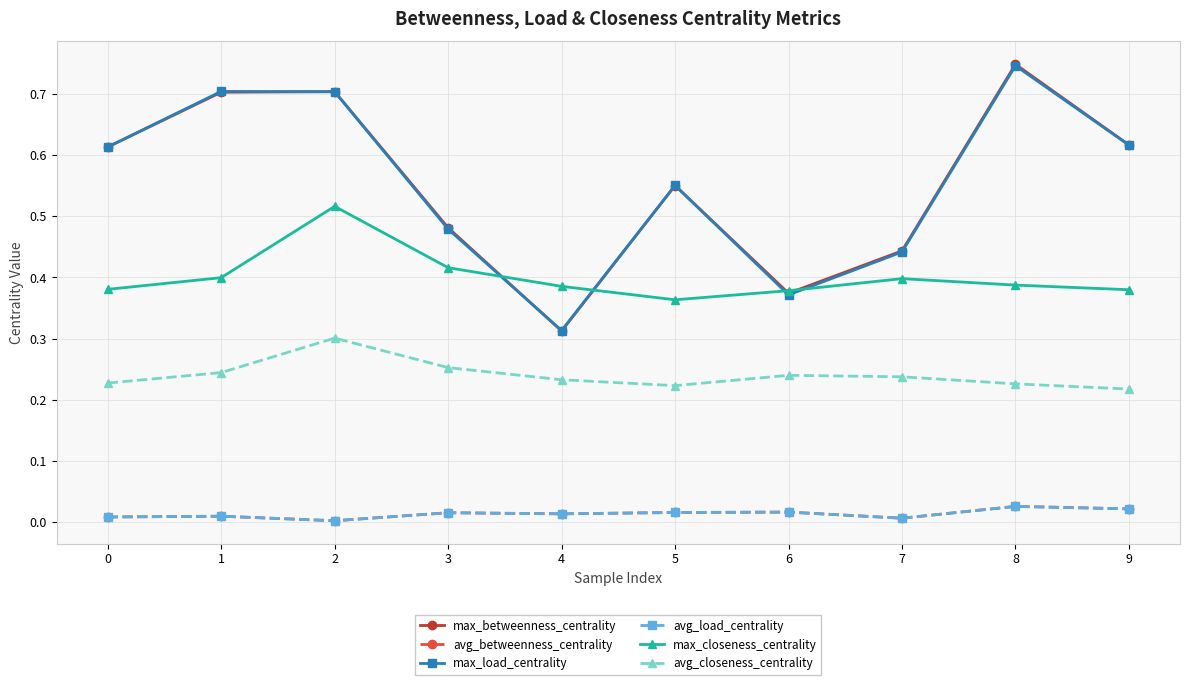

Is this an area chart (filled region under the line)?

No